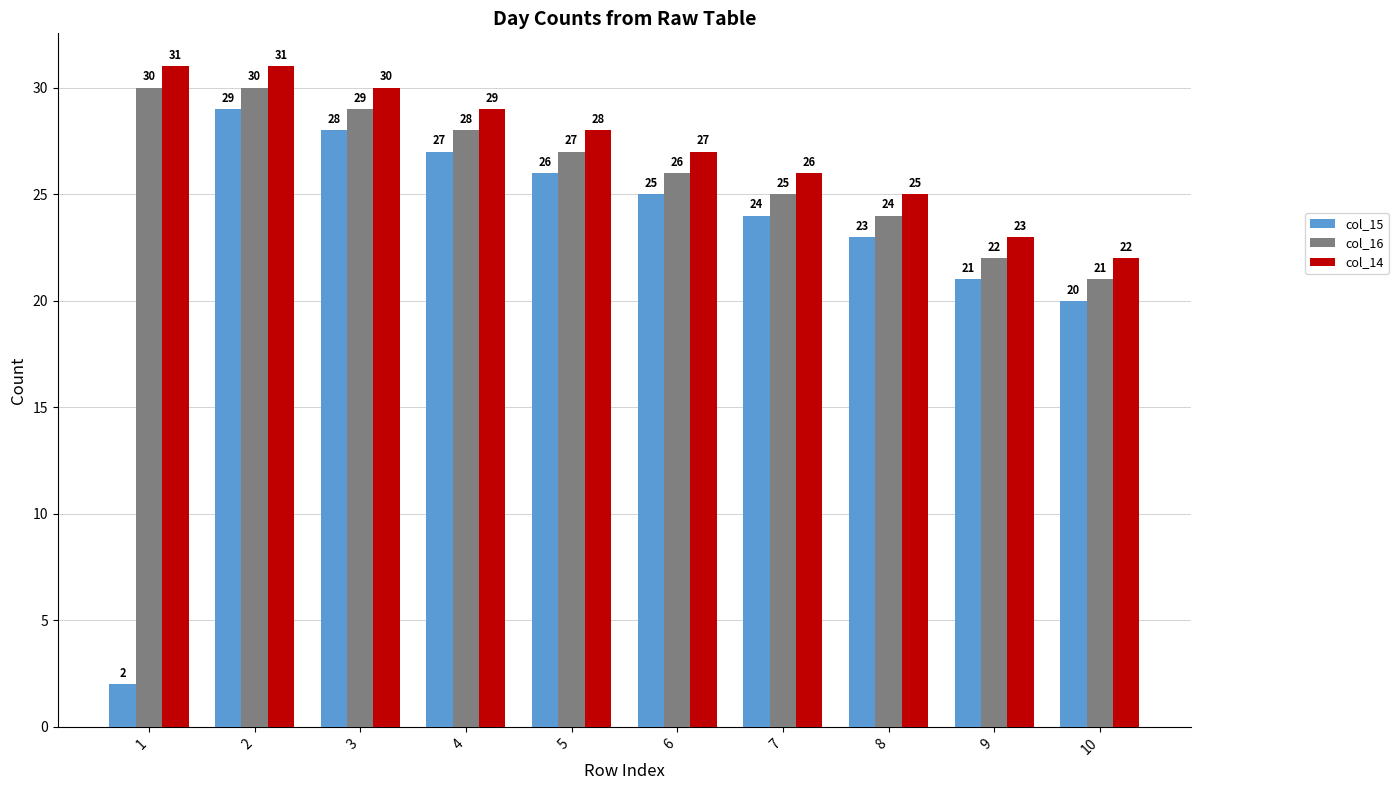

Count the col_16 values in the range 24 to 29.

6